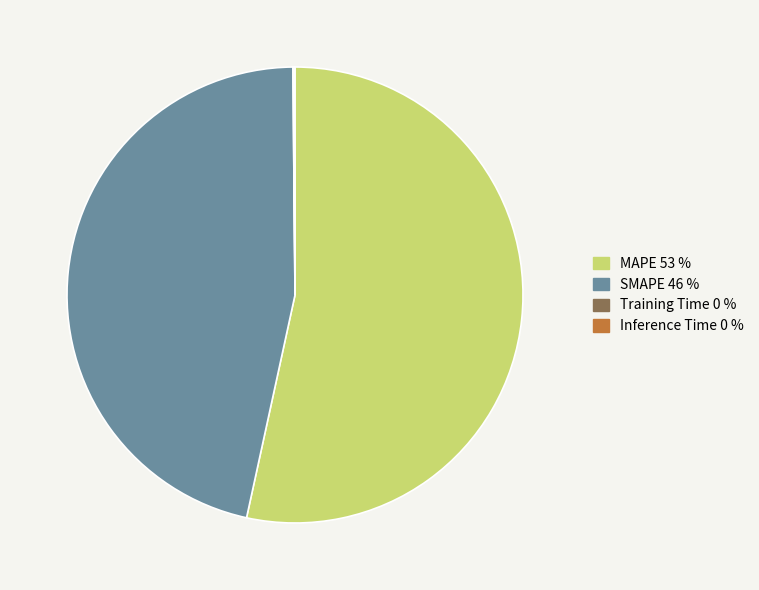

Is there any slice that represents more than half of the pie?

Yes